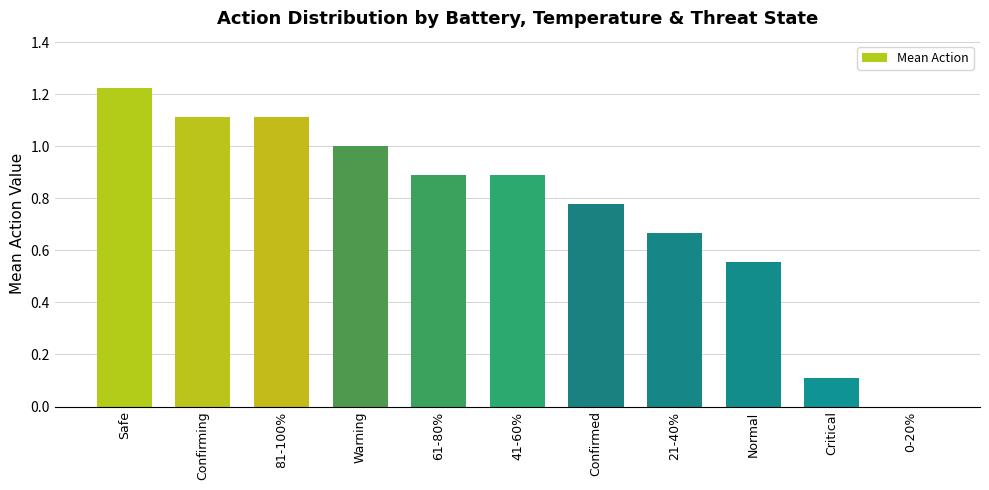

What is the sum of all values?

8.3